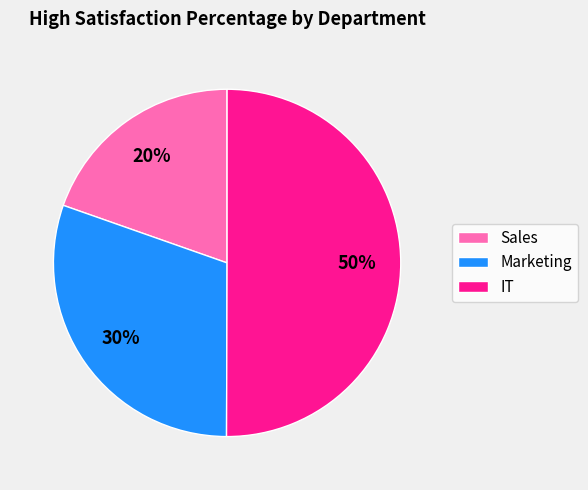

What percentage is the Marketing slice, to the nearest percent?

30%